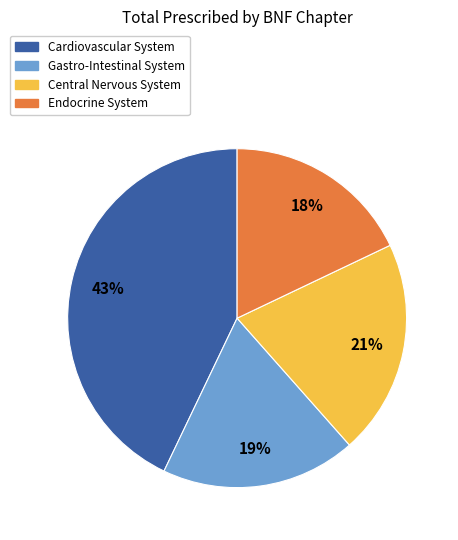

Count the number of slices in the pie.

4